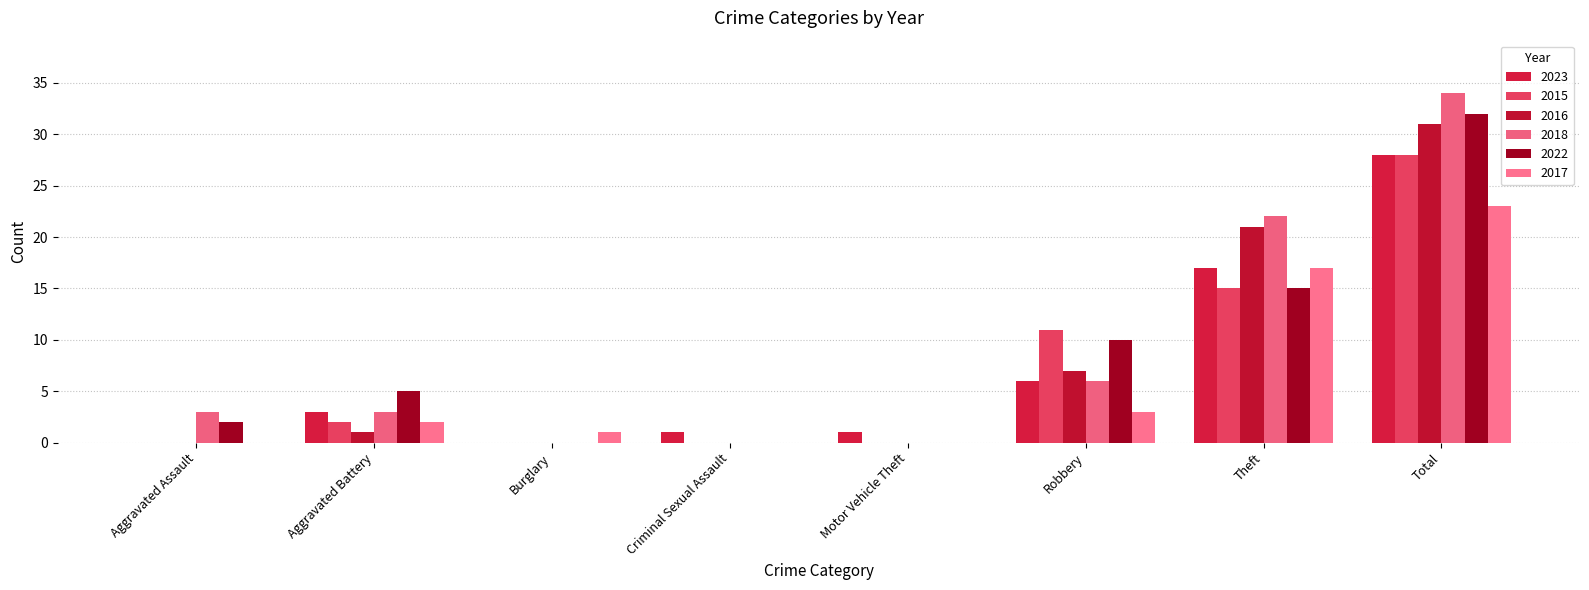

Which series has the largest range (max minus min)?

2018